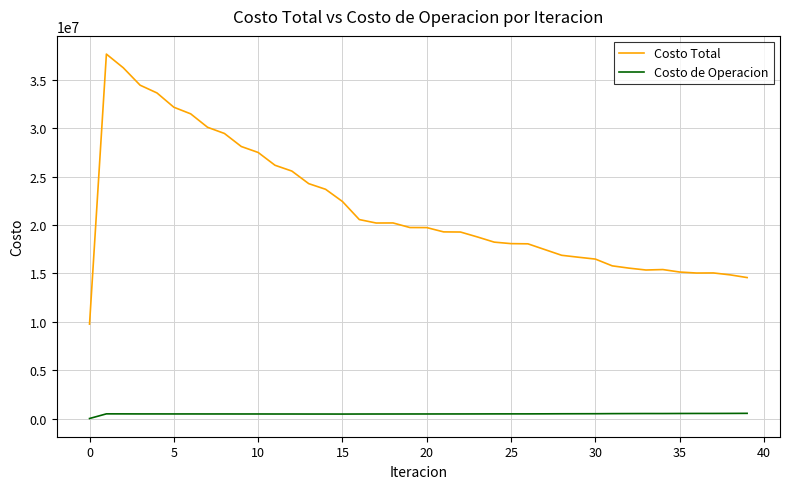

Which series has the widest spread of values?

Costo Total